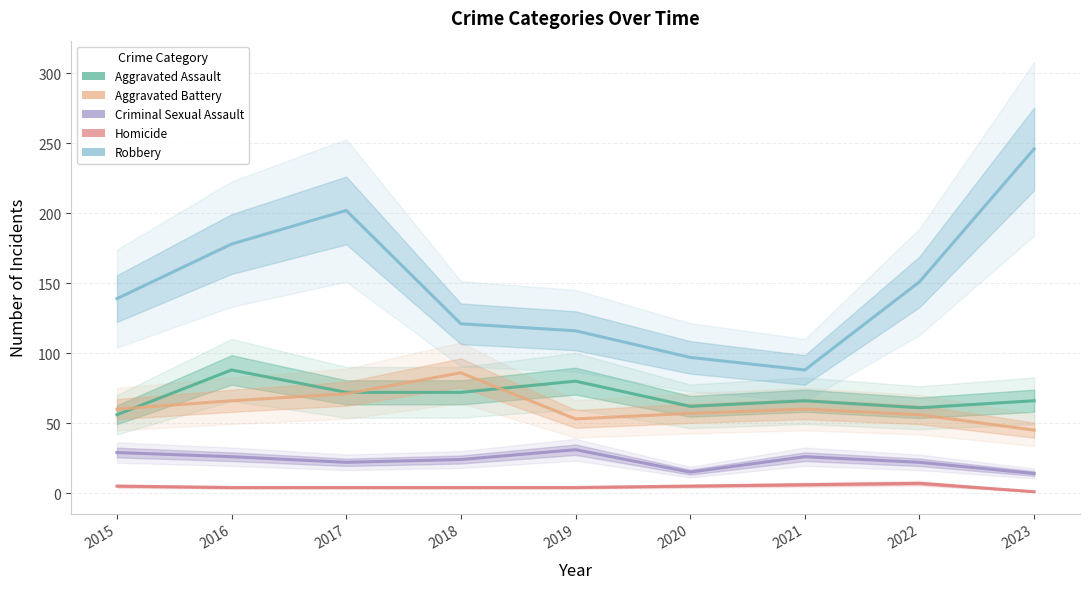

At how many categories does at least one series exceed 146?

4